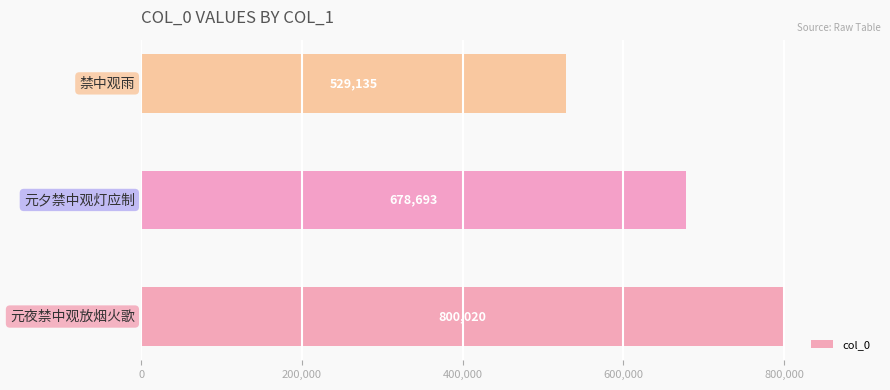

What is the sum of all values?

2007848